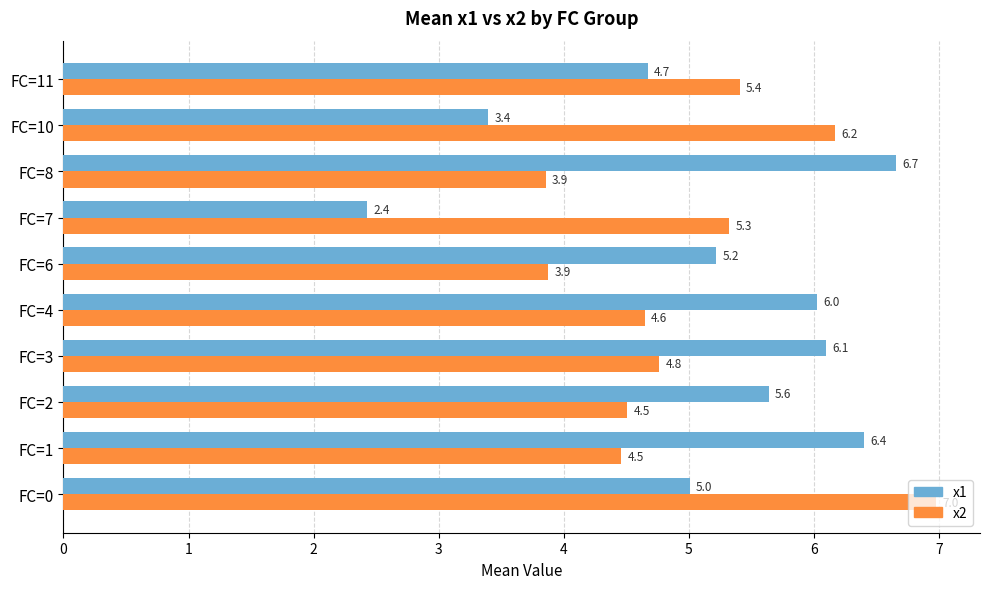

At how many categories does at least one series exceed 5?

10